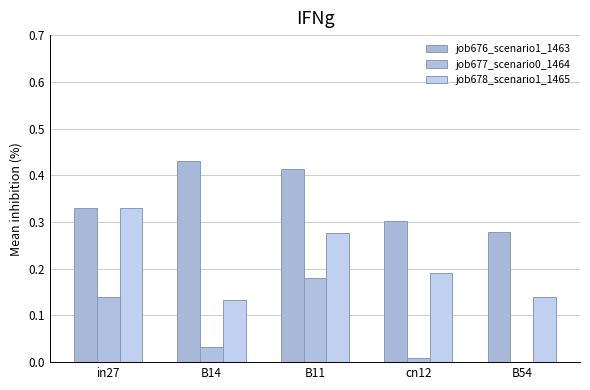

Reading left to right, what are all the values shown in this chart?

job676_scenario1_1463: in27=0.3	B14=0.4	B11=0.4	cn12=0.3	B54=0.3
job677_scenario0_1464: in27=0.1	B14=0.0	B11=0.2	cn12=0.0	B54=0.0
job678_scenario1_1465: in27=0.3	B14=0.1	B11=0.3	cn12=0.2	B54=0.1